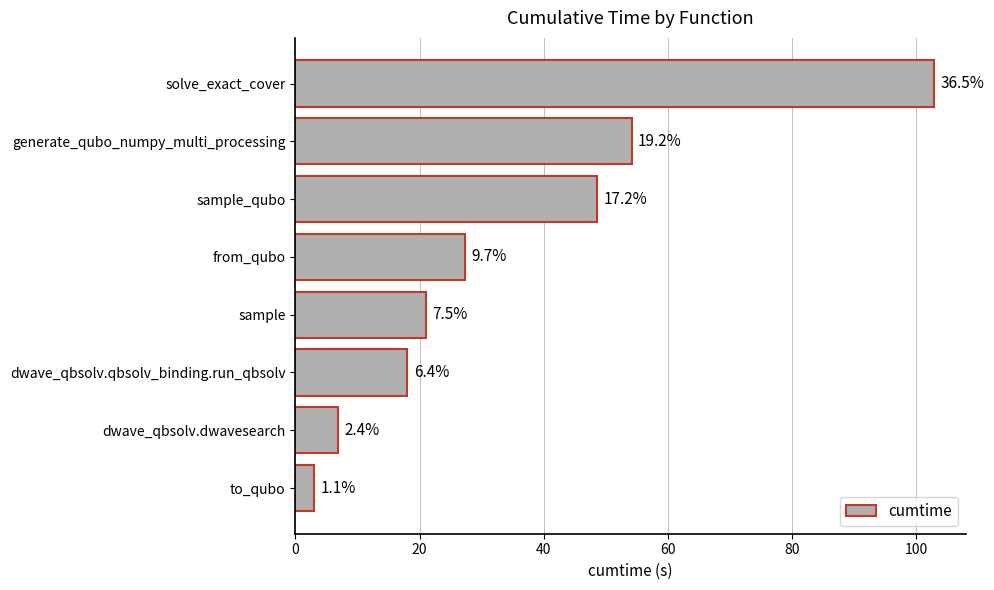

What is the maximum value shown in the chart?

102.9